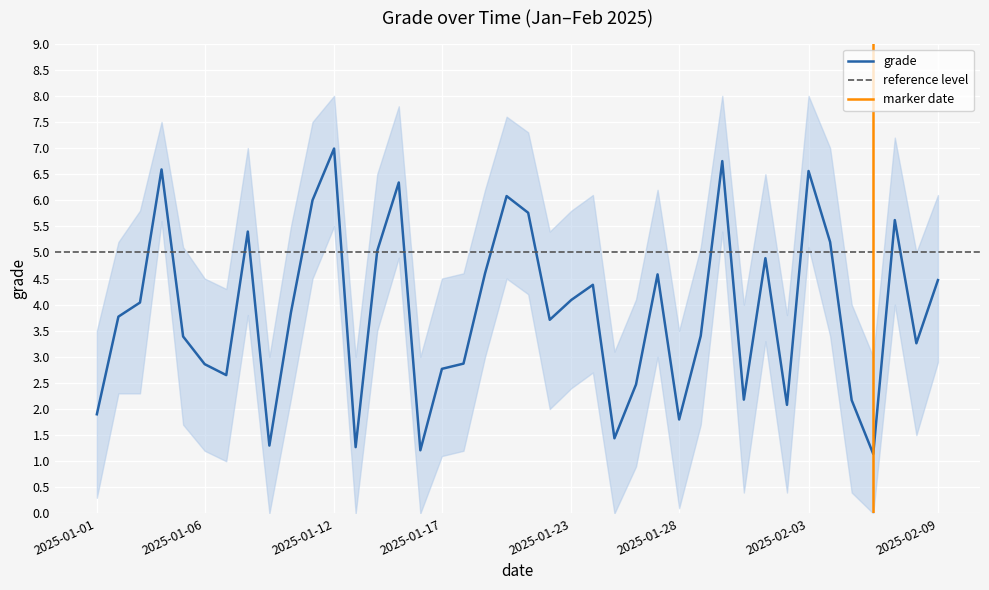

What is the average value of the grade_upper series?

5.5